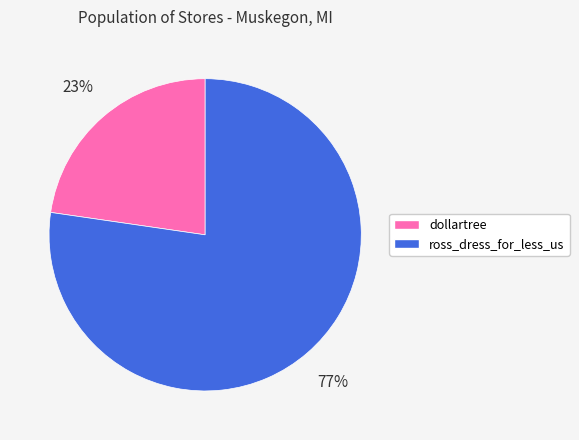

Between ross_dress_for_less_us and dollartree, which is larger?

ross_dress_for_less_us